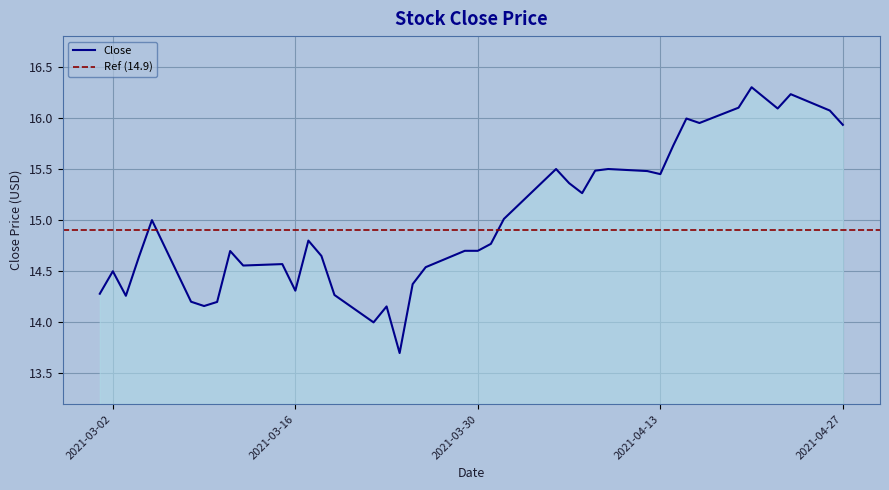

What is the change in value from 2021-03-24 to 2021-04-12?

+1.8